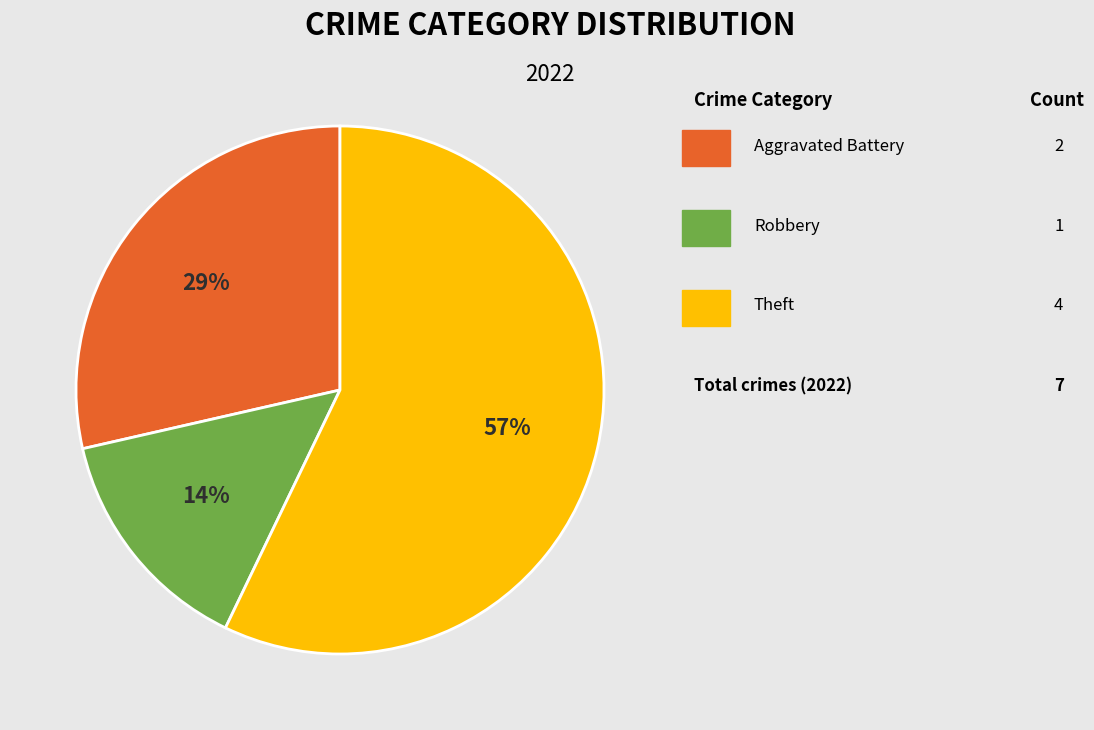

To the nearest percent, what is the difference between the largest and smallest slice percentages?

43%